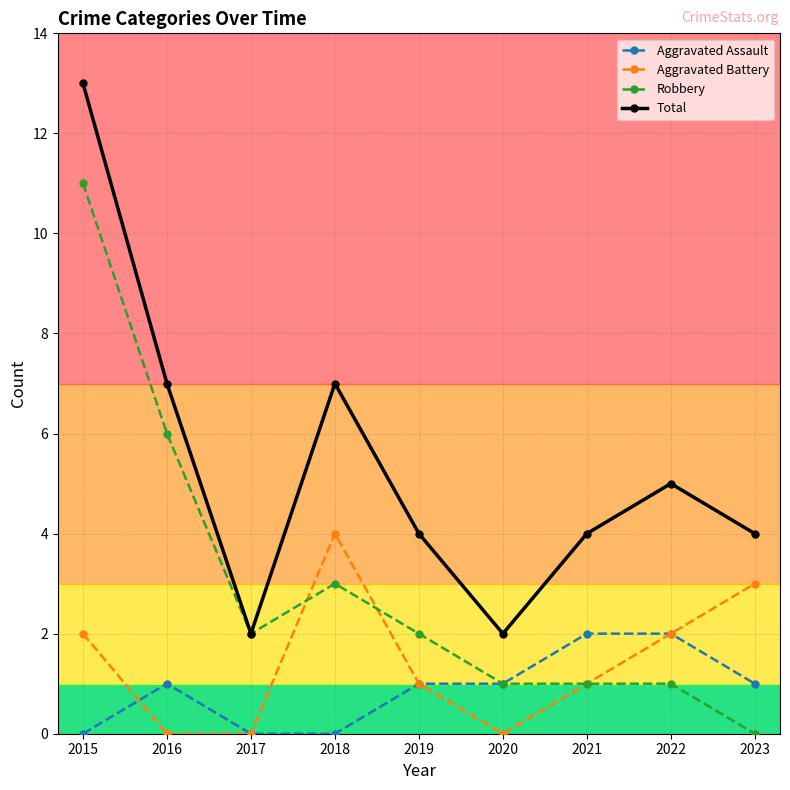

True or false: Aggravated Battery has a value of 0 at 2017.

True